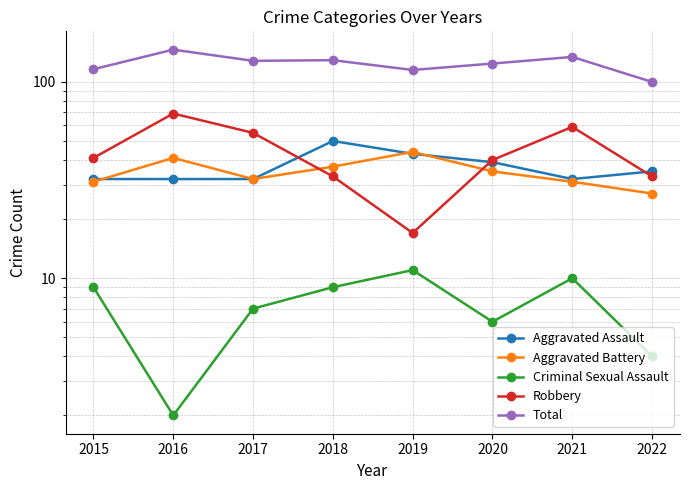

After their last crossing, which series has the higher values: Aggravated Assault or Aggravated Battery?

Aggravated Assault